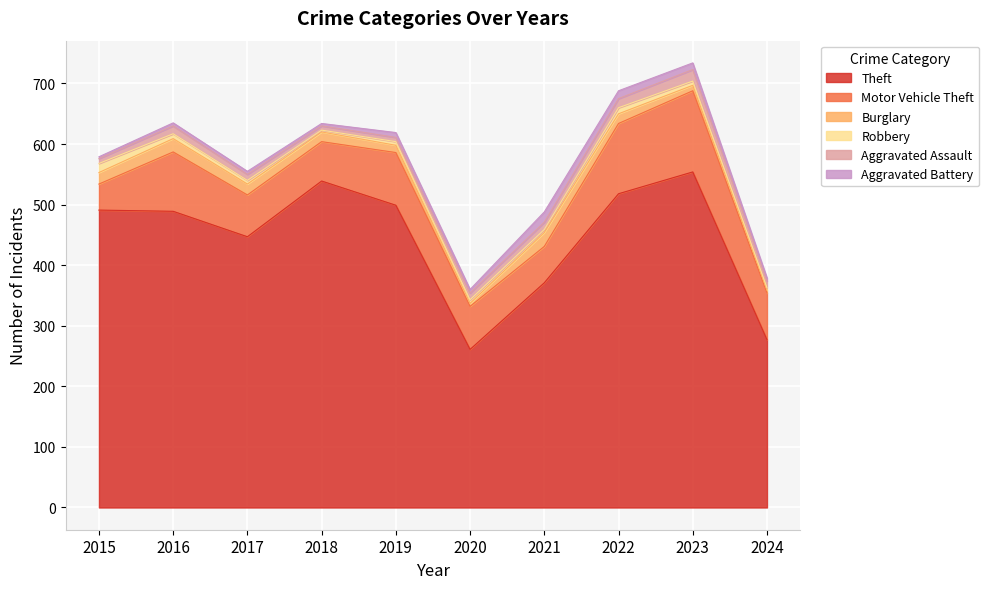

What is the minimum value shown in the chart?

3